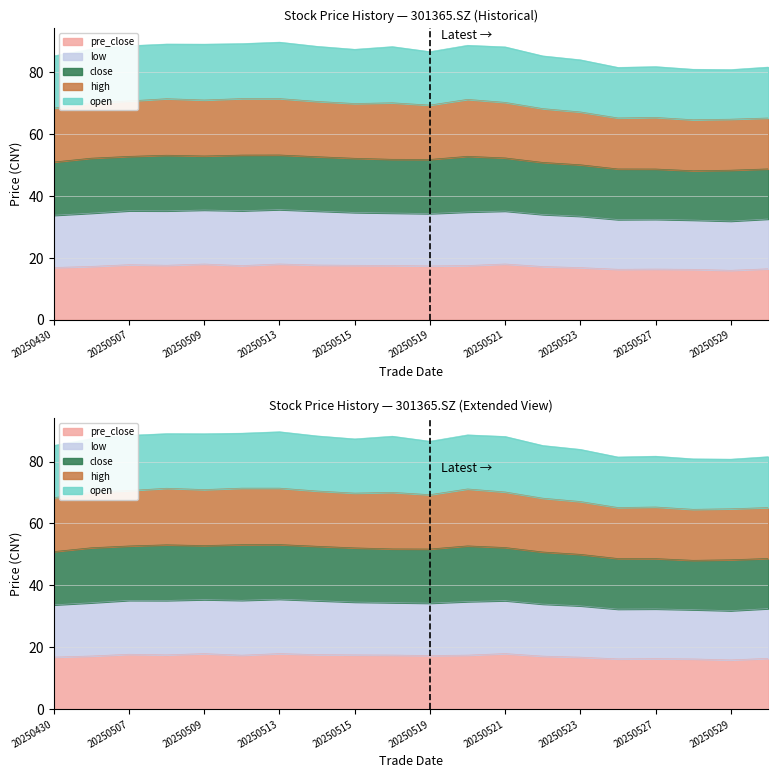

Where is pre_close nearest to the value 16?

20250529